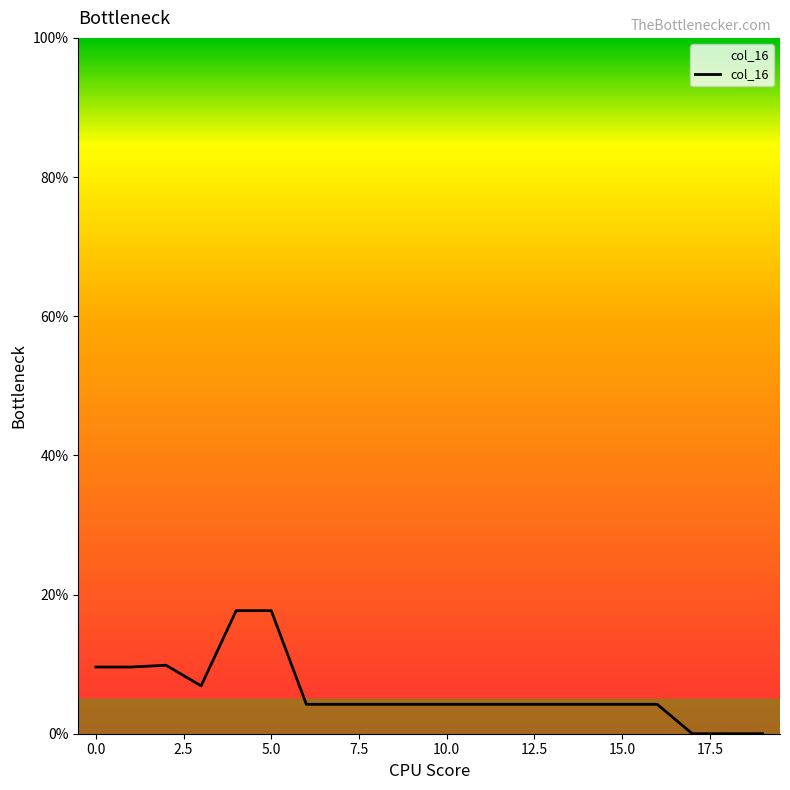

What is the maximum value shown in the chart?

17.7